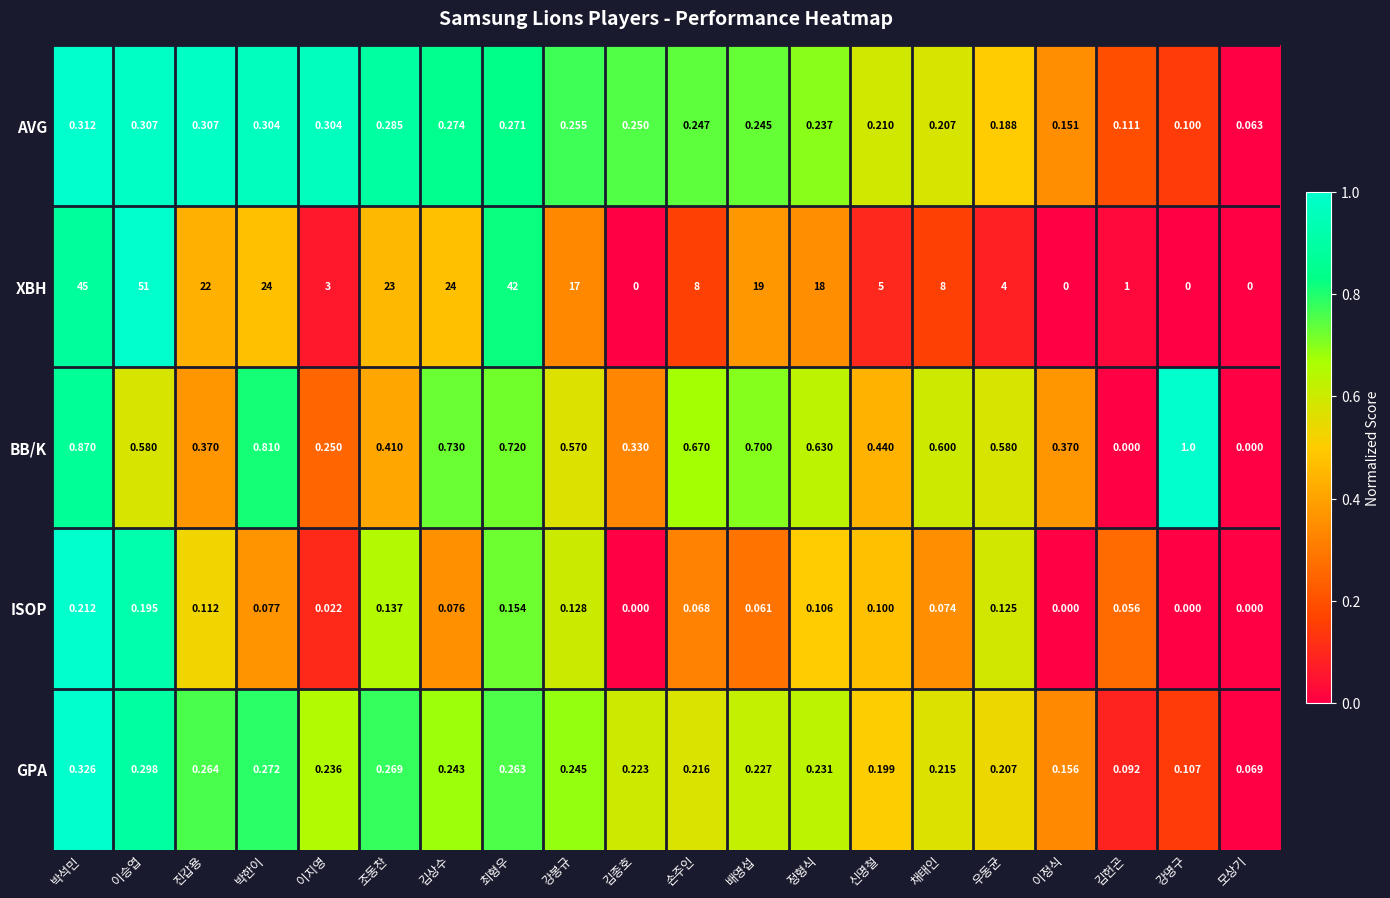

List the series in order of their peak value, lowest first.

ISOP, AVG, GPA, BB/K, XBH